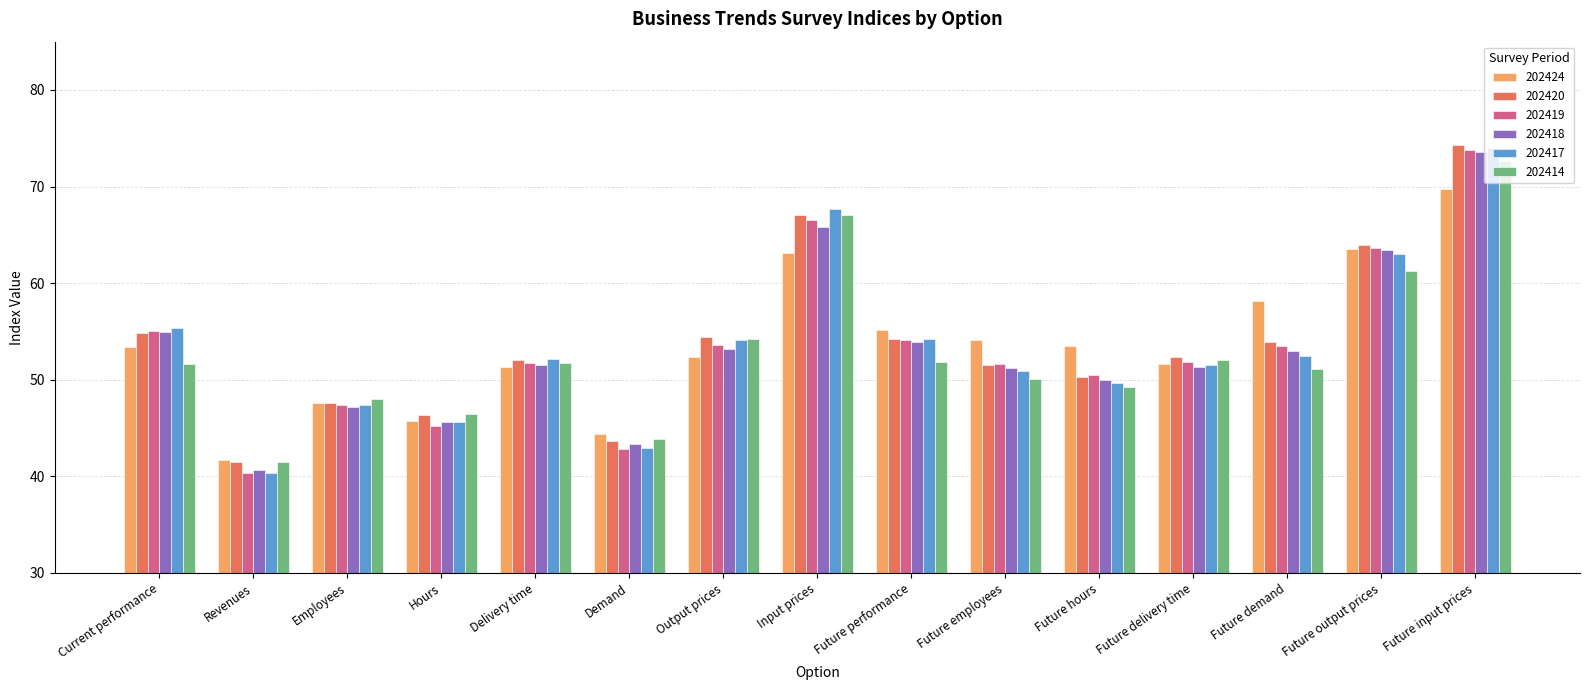

The 202418 series shows 65.8 at Input prices. True or false?

True